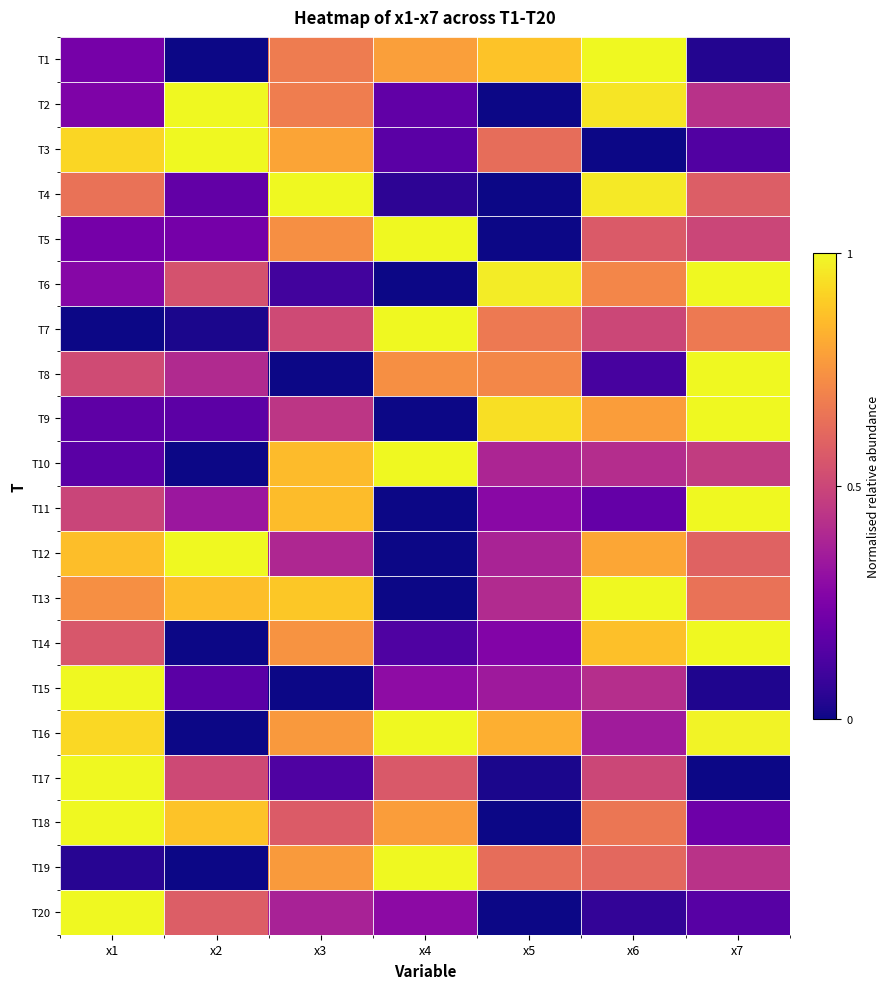

At how many categories does at least one series exceed 0?

7